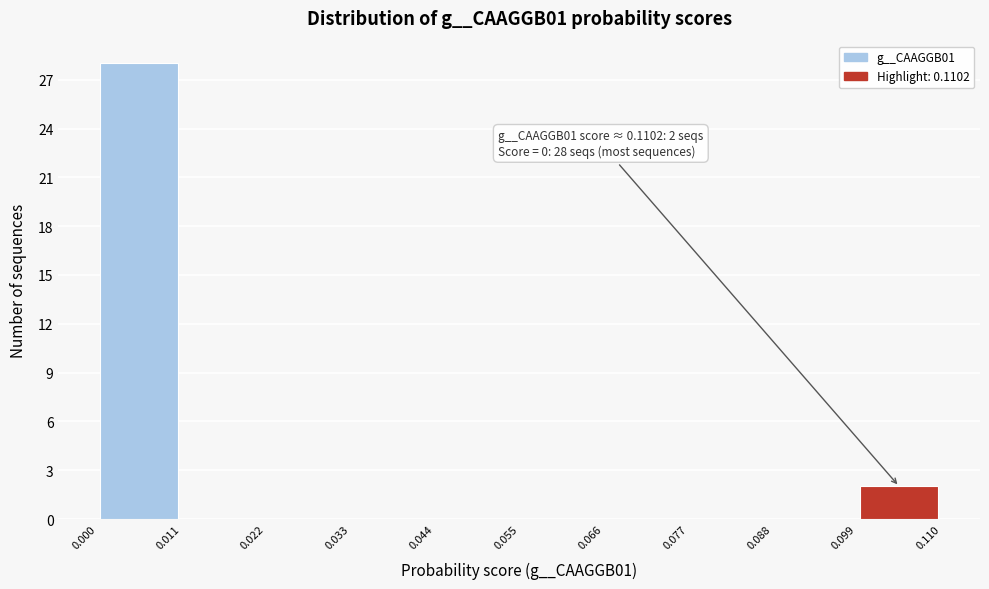

Over which range of the x-axis is the bar tallest?

0.000 to 0.011